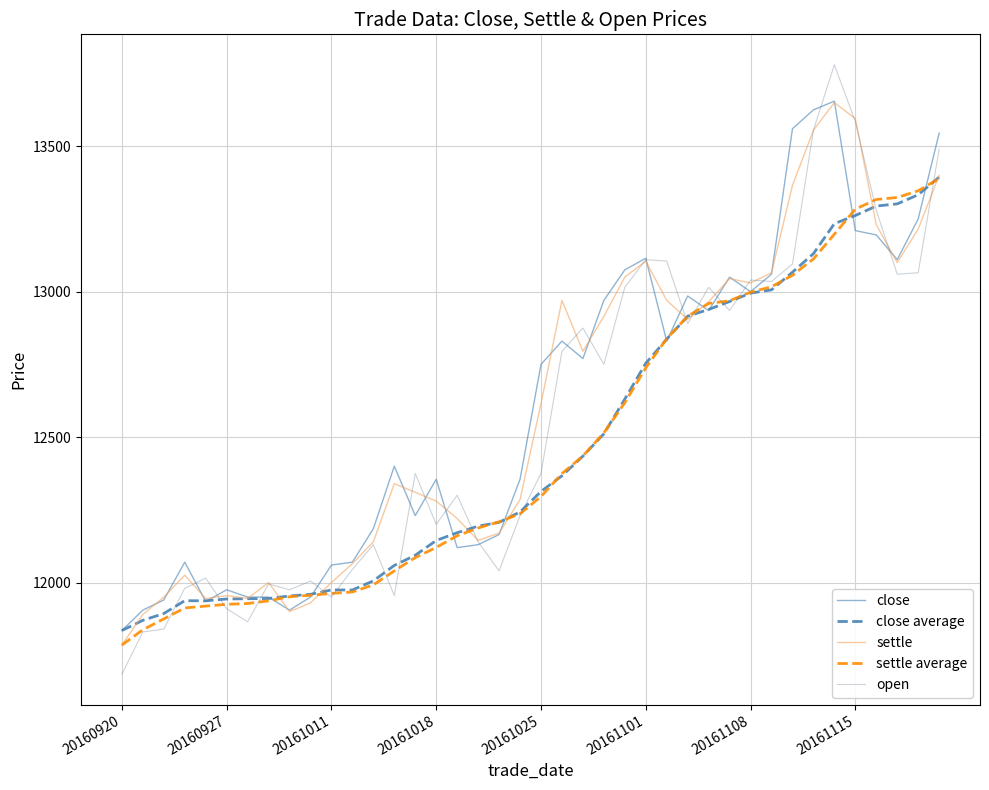

True or false: settle and settle average intersect in this chart.

True